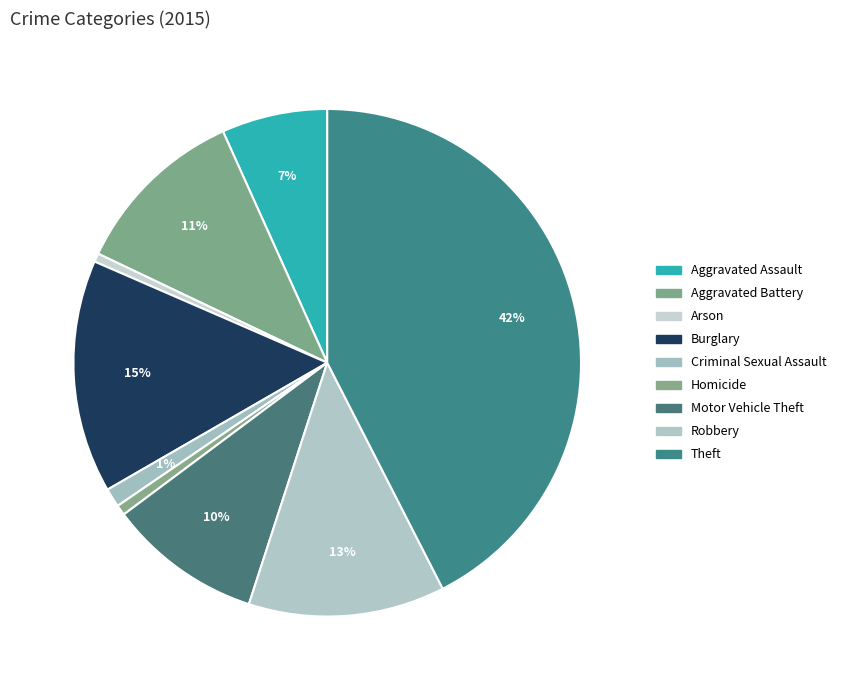

What is the largest slice in the pie chart?

Theft